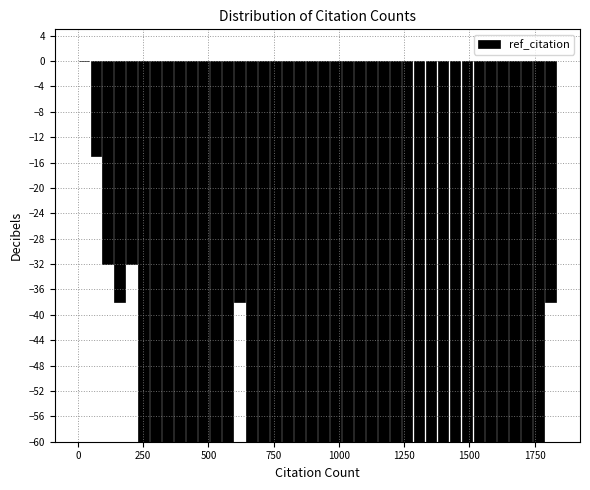

Around what value on the x-axis is the tallest bar? Give the approximate position of its centre, as read against the axis.

0